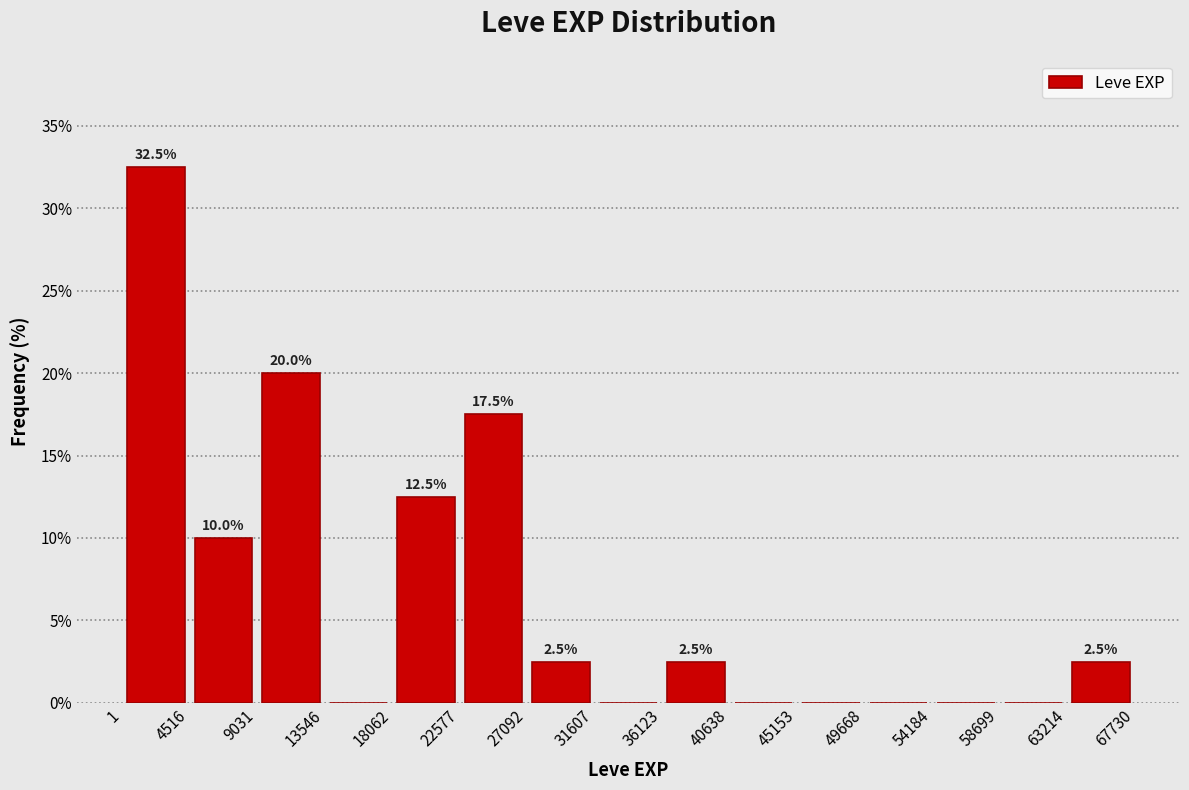

Which range on the x-axis has the tallest bar?

1 to 4516